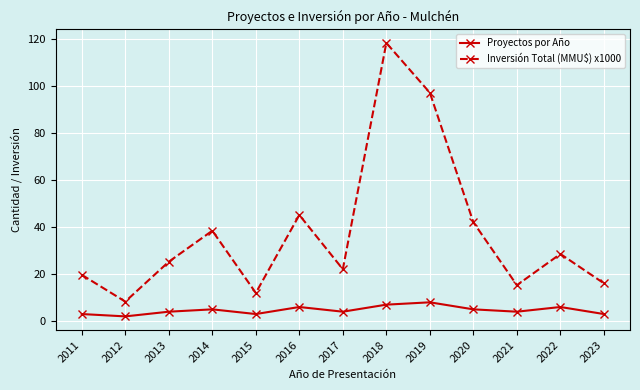

What is the spread (max minus min) of values at 2023?

13.1